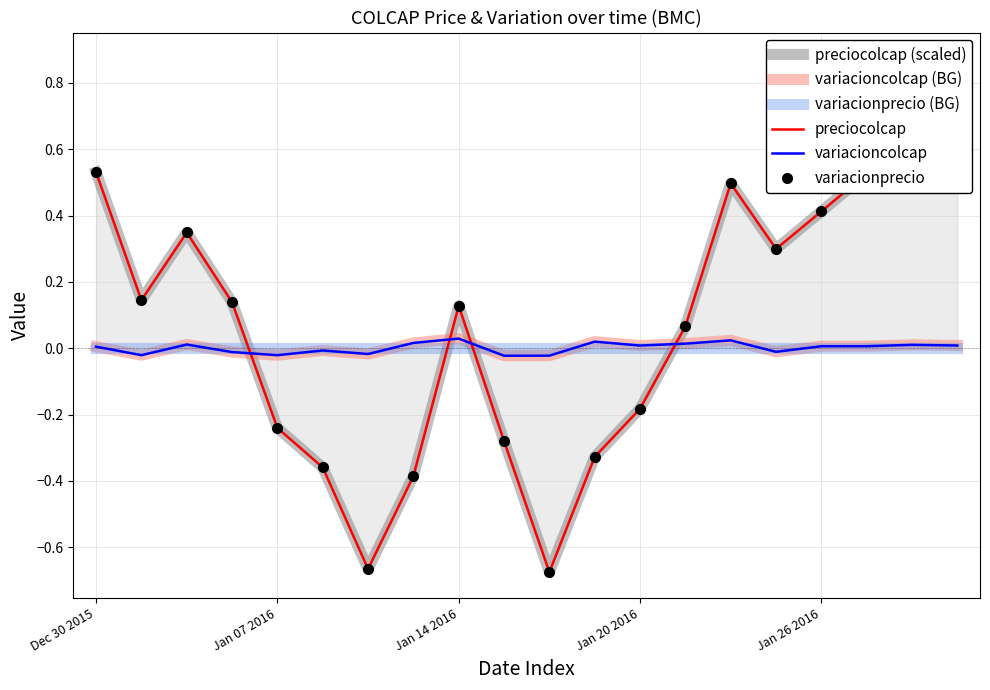

Which has a higher value, 15 or 6?

15